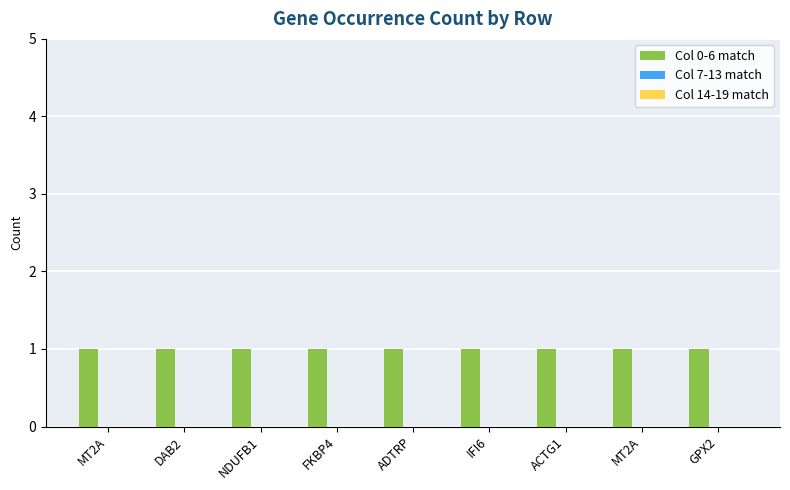

How many groups of bars are there?

9